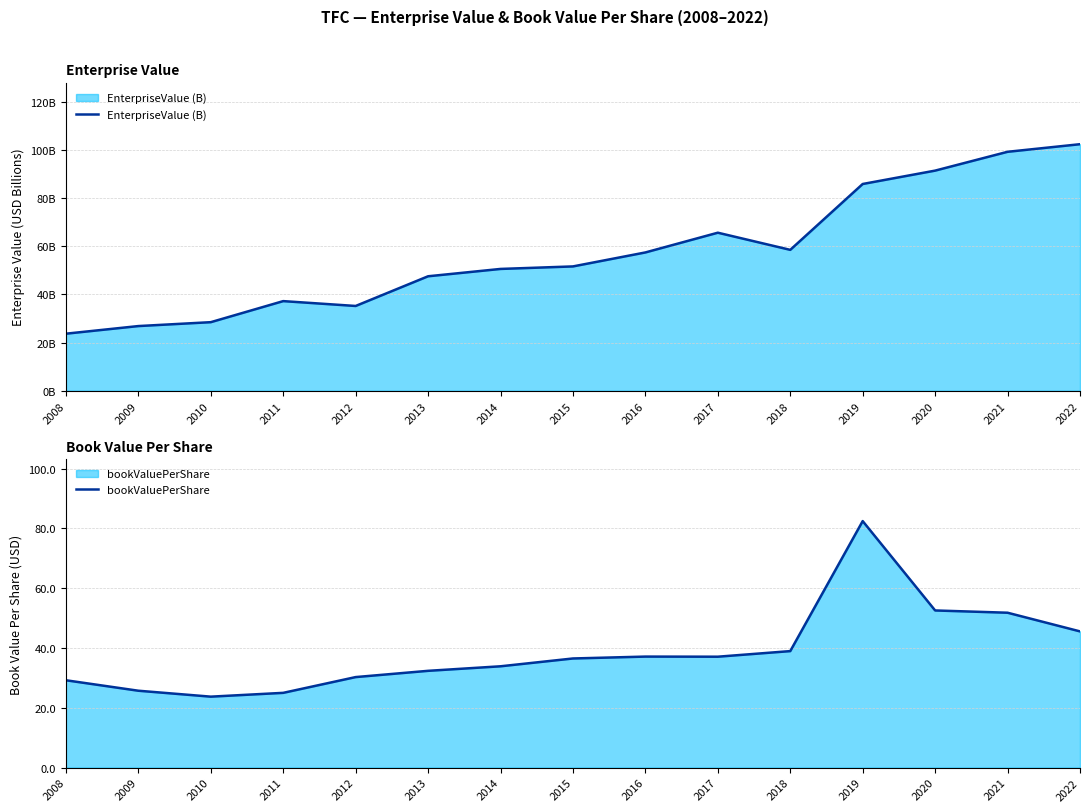

How many data points in bookValuePerShare are less than 36?

7